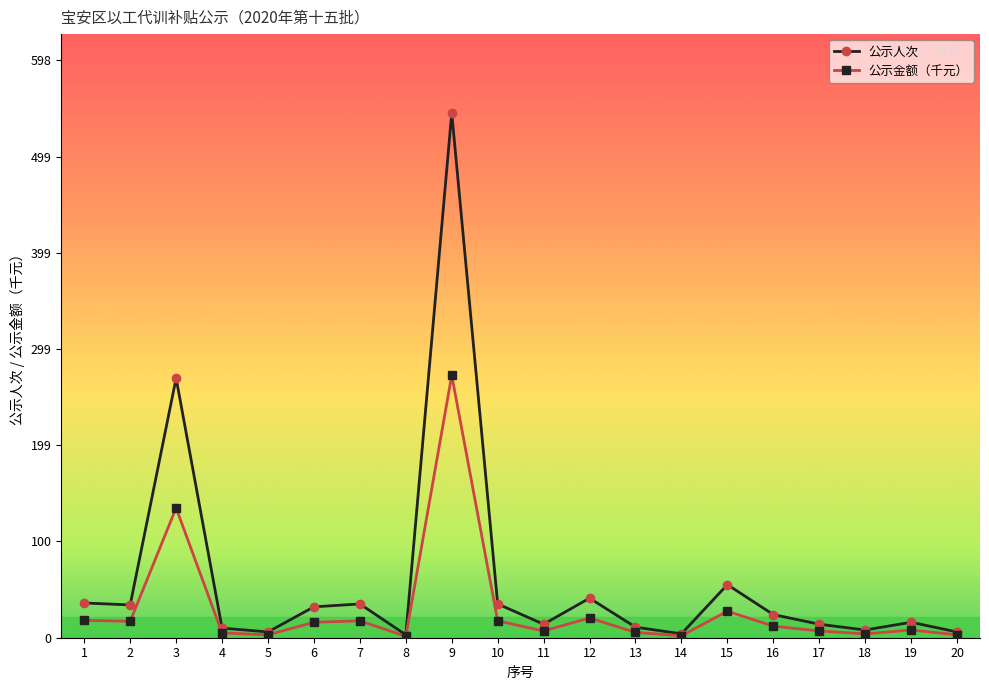

How many data points does each series have?

20